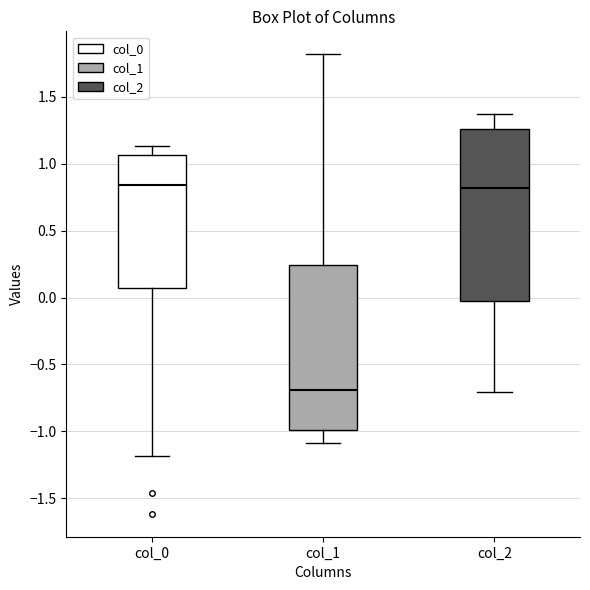

Which box's median line is the lowest?

col_1